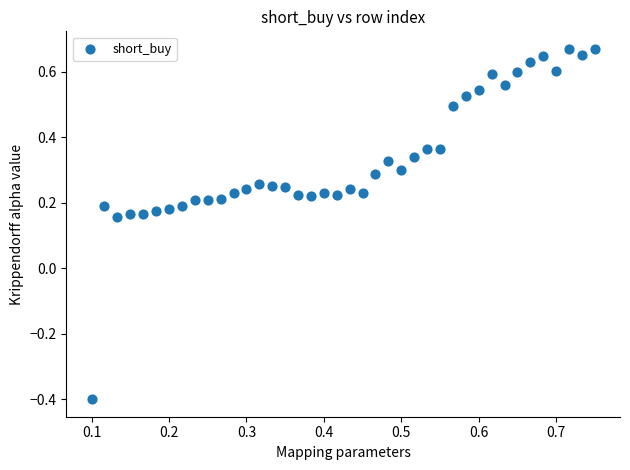

What is the range of Y values (max minus min)?

1.1